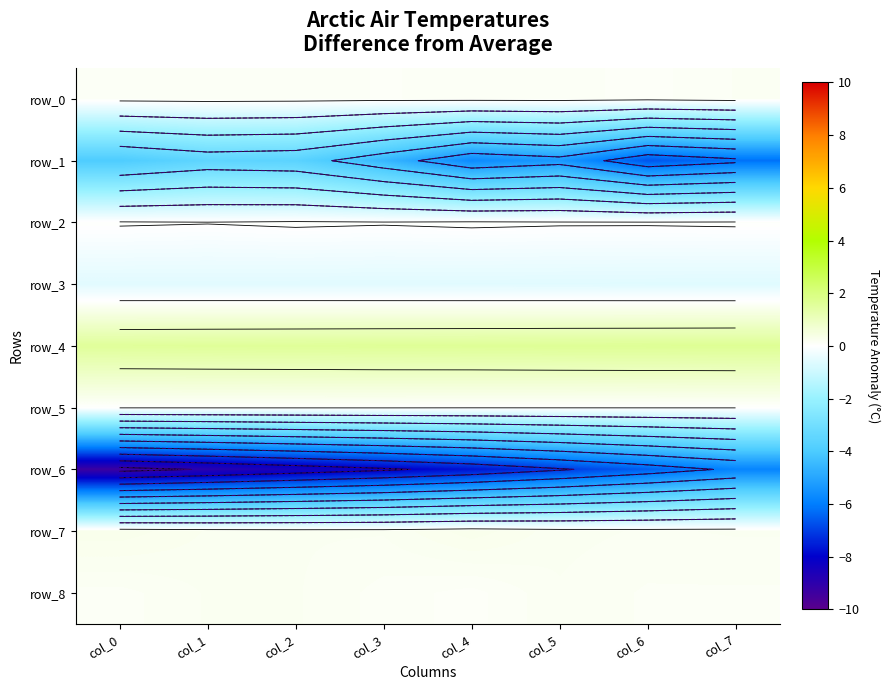

Which series has the largest range (max minus min)?

row_6